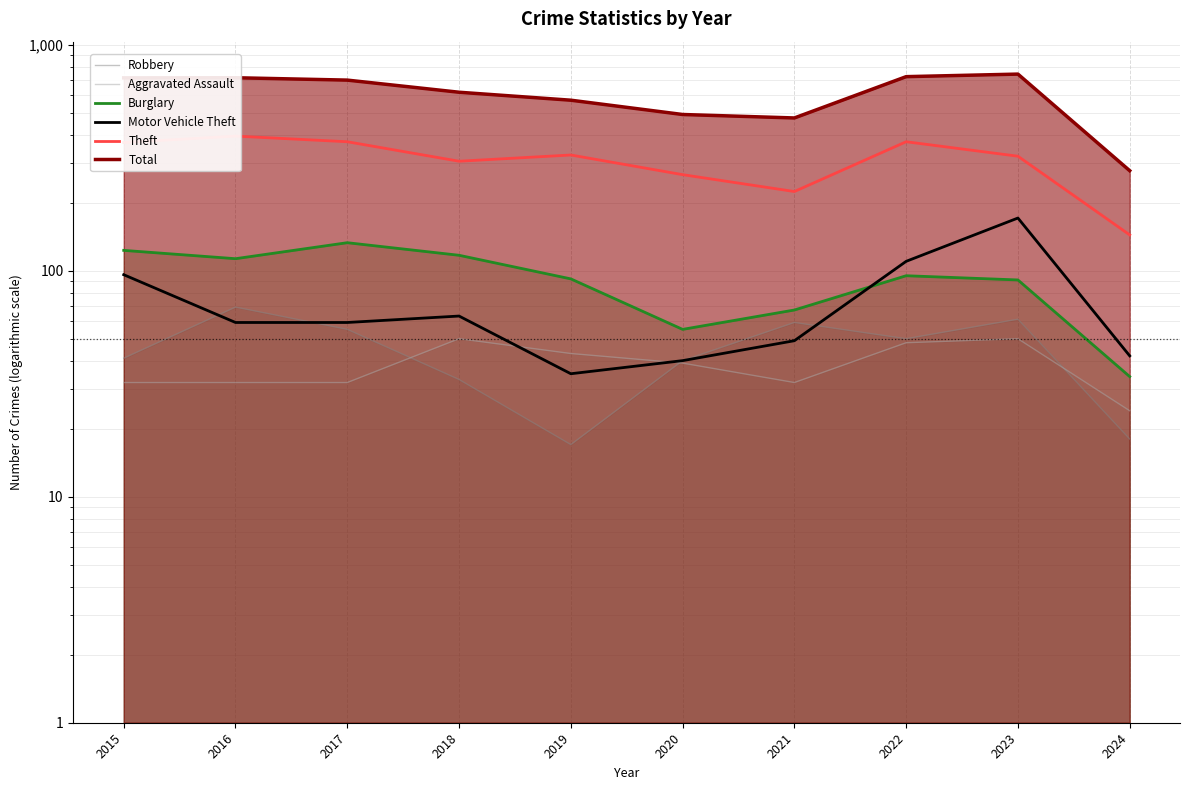

Reading left to right, extract all data points from this chart.

Robbery: 41	69	55	33	17	40	59	50	61	18
Aggravated Assault: 32	32	32	50	43	39	32	48	50	24
Burglary: 123	113	133	117	92	55	67	95	91	34
Motor Vehicle Theft: 96	59	59	63	35	40	49	110	171	42
Theft: 369	394	372	305	325	266	224	372	321	144
Total: 713	714	697	616	568	491	474	722	741	277